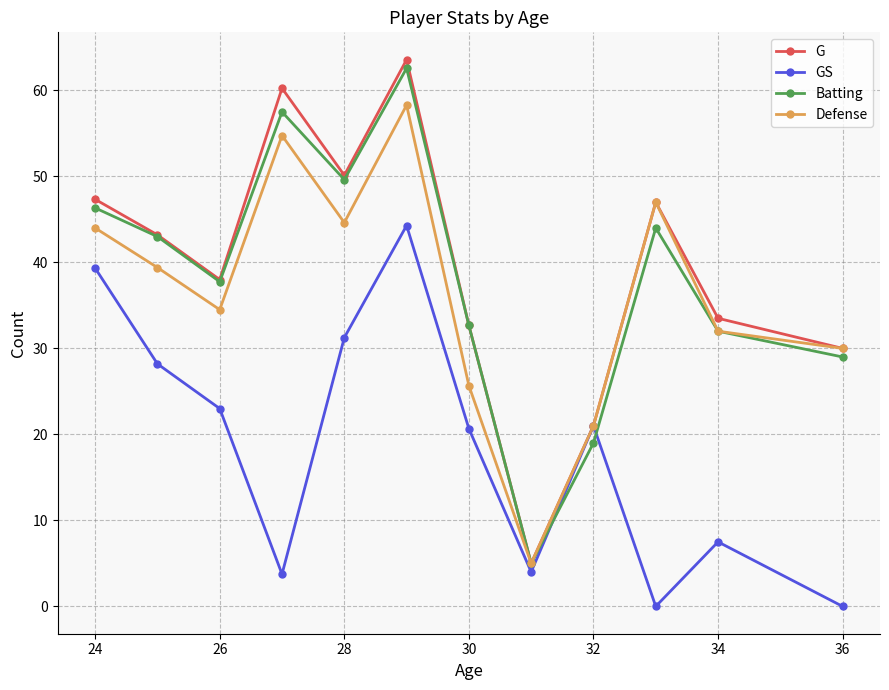

Which series has the largest range (max minus min)?

G